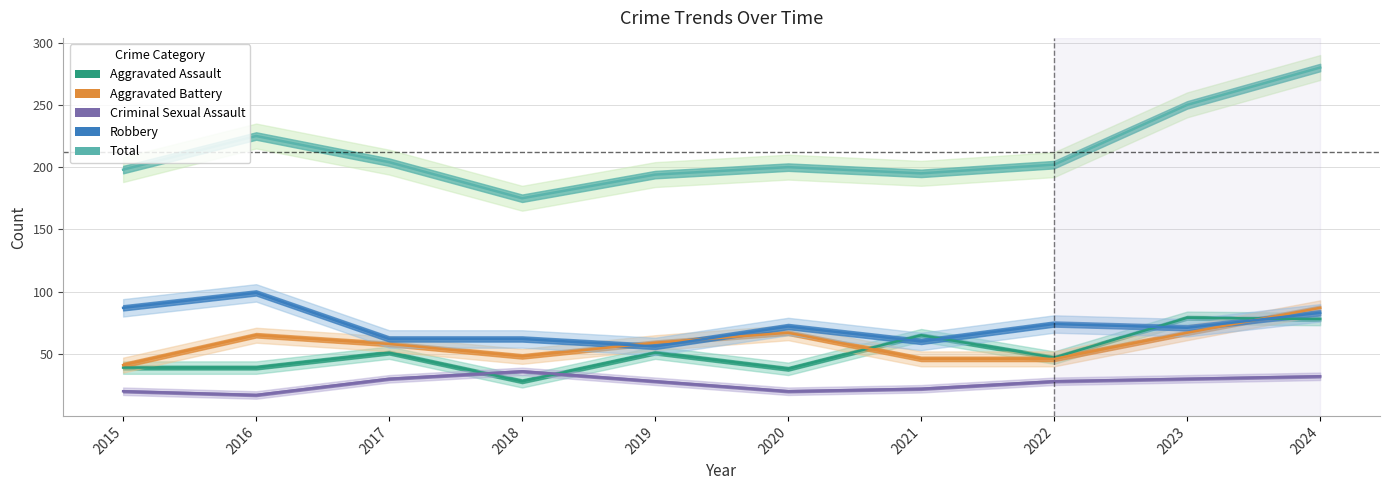

What are all the series names shown in the legend?

Aggravated Assault, Aggravated Battery, Criminal Sexual Assault, Robbery, Total